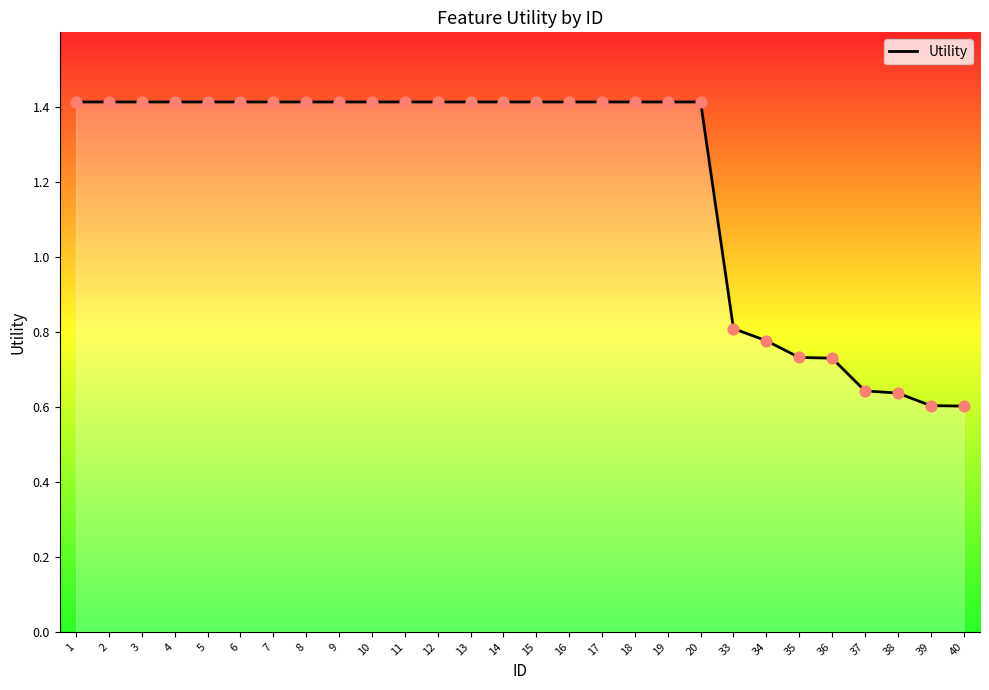

What is the change in value from 7 to 38?

-0.8